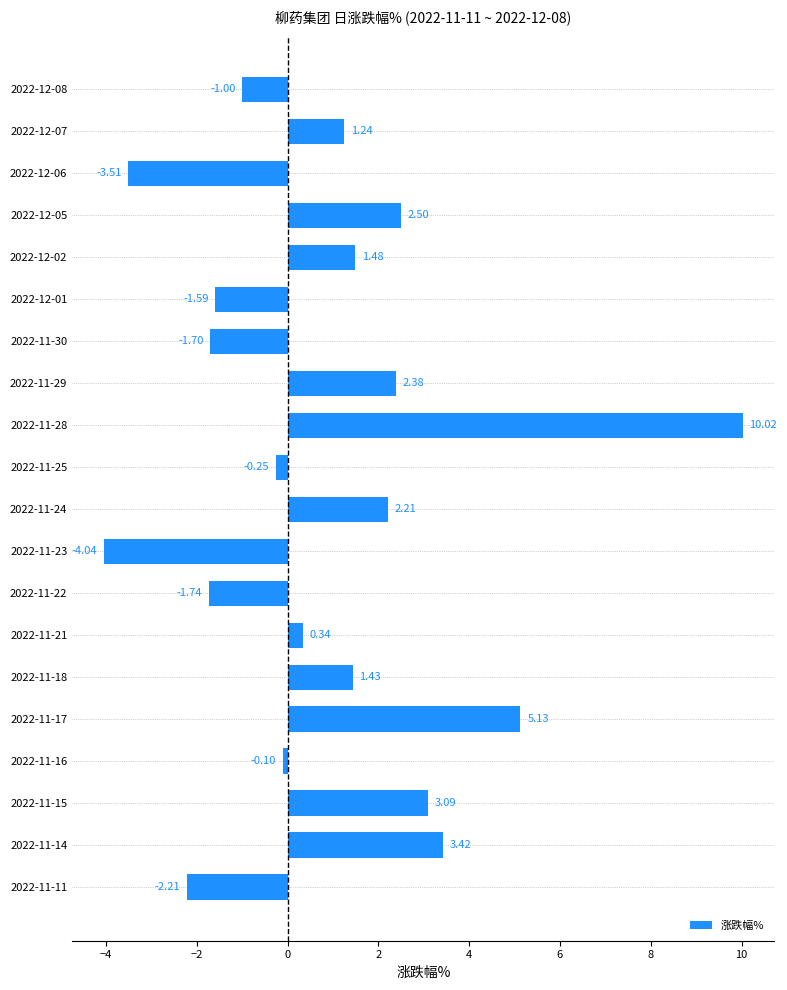

List the labels in order of value, smallest first.

2022-11-23, 2022-12-06, 2022-11-11, 2022-11-22, 2022-11-30, 2022-12-01, 2022-12-08, 2022-11-25, 2022-11-16, 2022-11-21, 2022-12-07, 2022-11-18, 2022-12-02, 2022-11-24, 2022-11-29, 2022-12-05, 2022-11-15, 2022-11-14, 2022-11-17, 2022-11-28